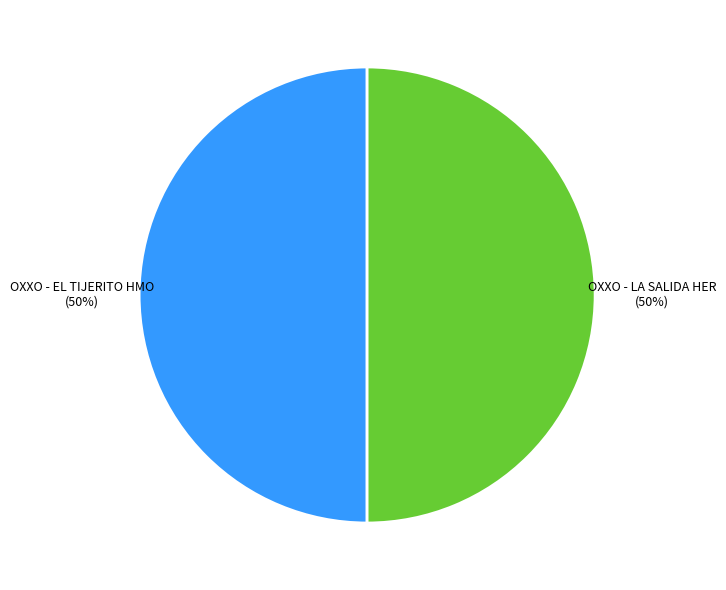

To the nearest percent, what is the average slice percentage?

50%